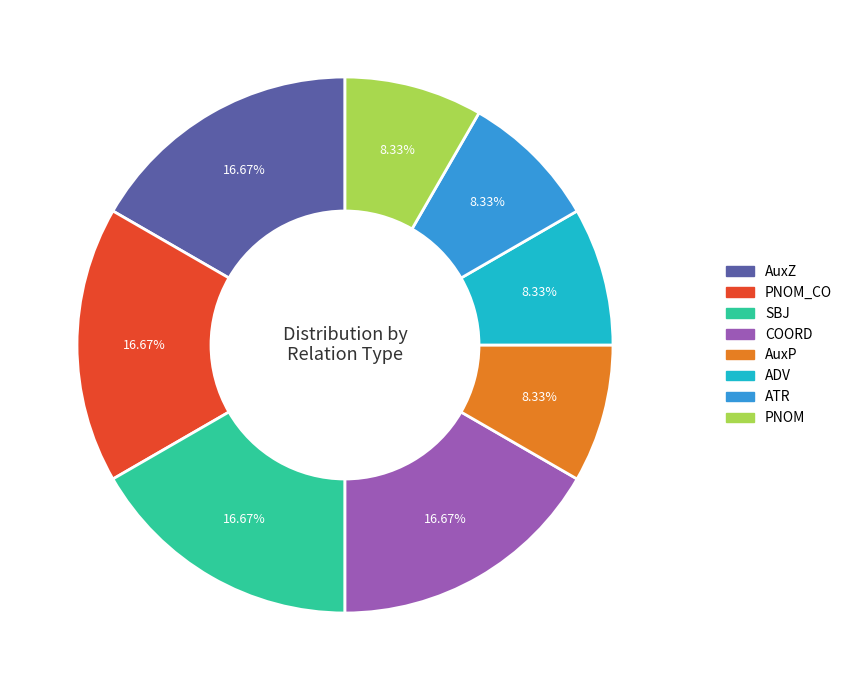

Is there any slice that represents more than half of the pie?

No